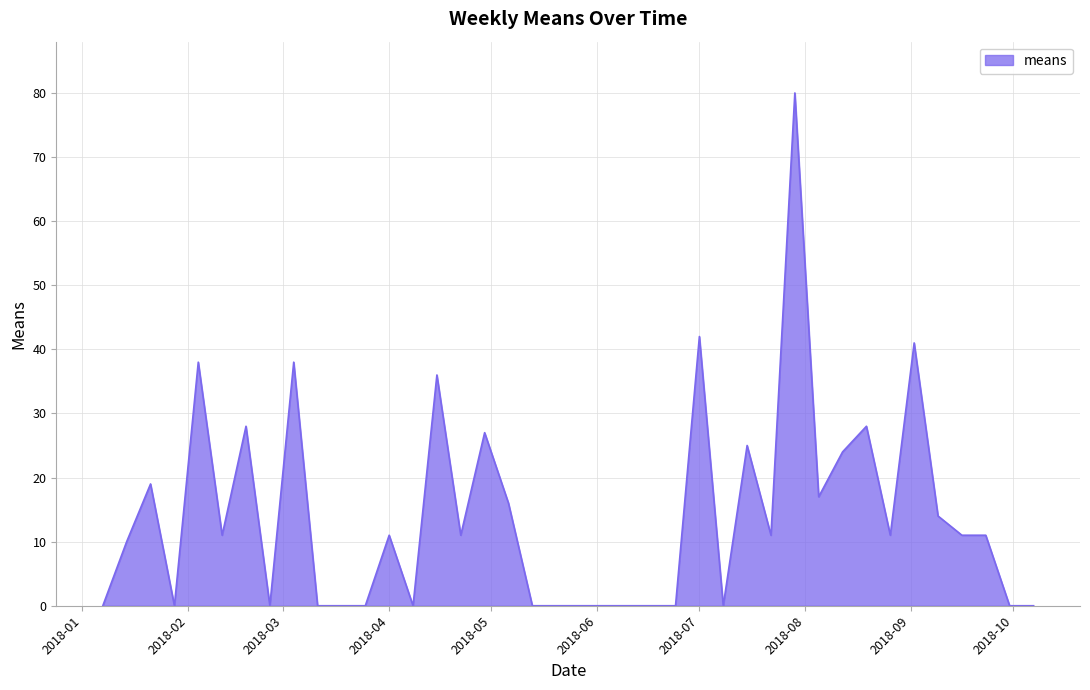

What is the difference between the second highest and minimum values?

42